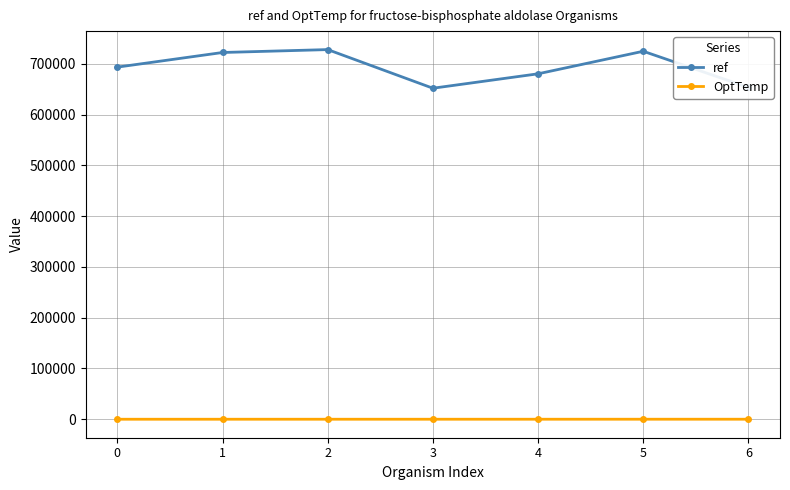

Which series has the largest total across all categories?

ref